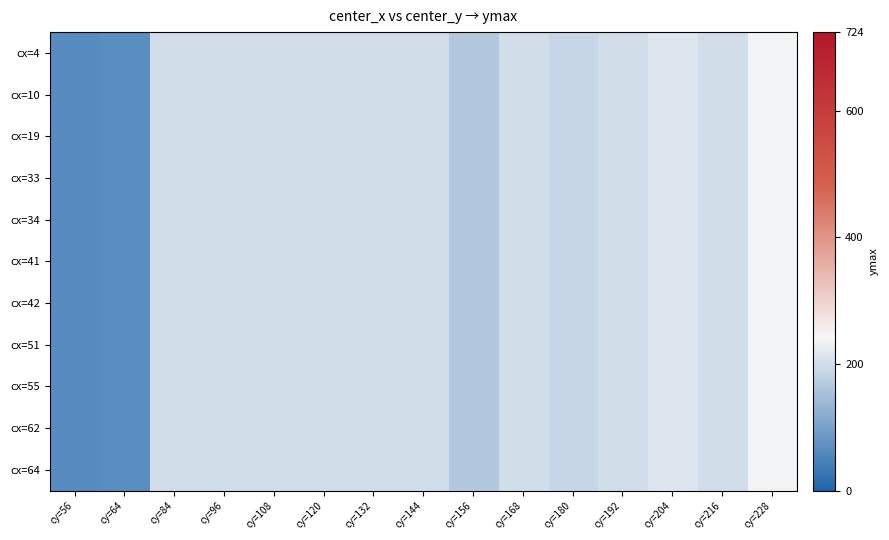

At how many categories does at least one series exceed 111?

13